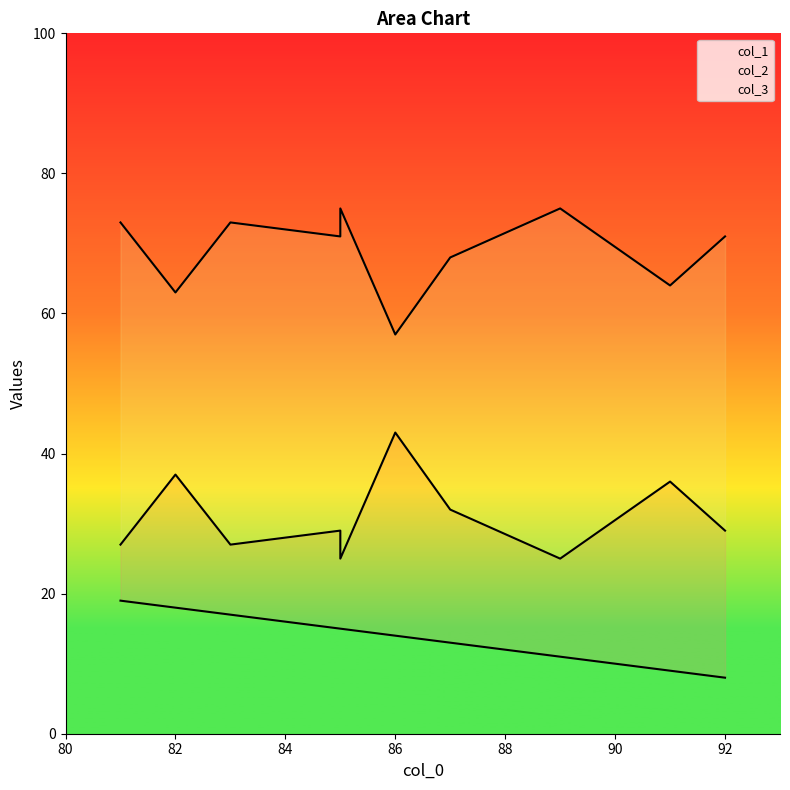

What are all the series names shown in the legend?

col_1, col_2, col_3